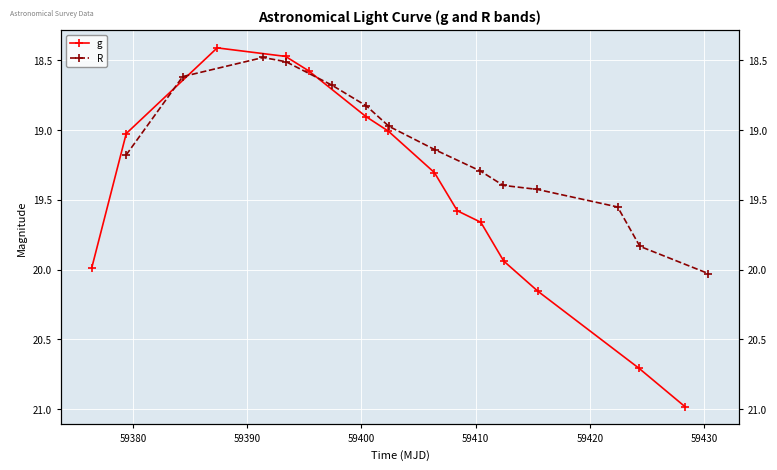

List the series in order of their peak value, lowest first.

R, g